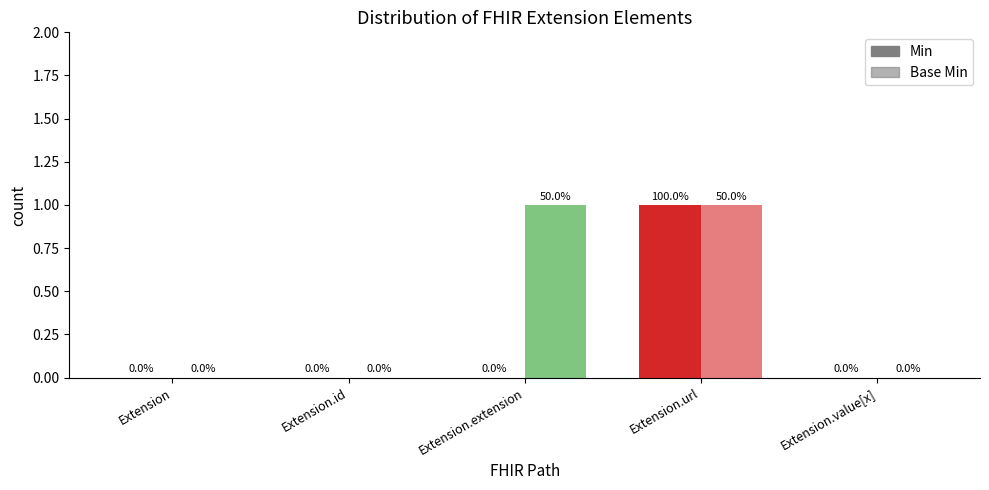

What is the label of the 5th bar from the right?

Extension